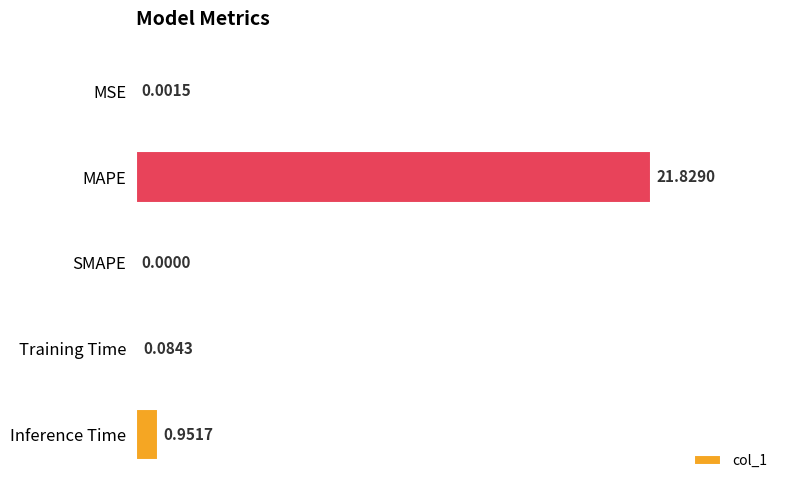

At which label is the value closest to 10?

Inference Time